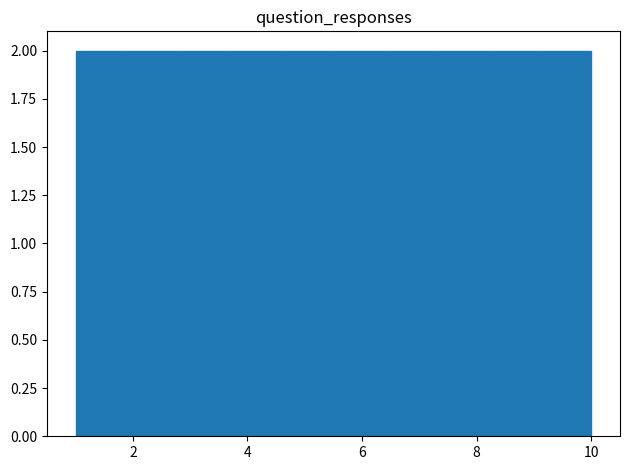

Reading left to right, transcribe this chart: for each bar, give the range it covers on the x-axis and its height. Neither the bar edges nor the heights are printed on the chart, so give them approximately, as read against the axes.

1.0 to 1.9: 2
1.9 to 2.8: 2
2.8 to 3.7: 2
3.7 to 4.6: 2
4.6 to 5.5: 2
5.5 to 6.4: 2
6.4 to 7.3: 2
7.3 to 8.2: 2
8.2 to 9.1: 2
9.1 to 10.0: 2